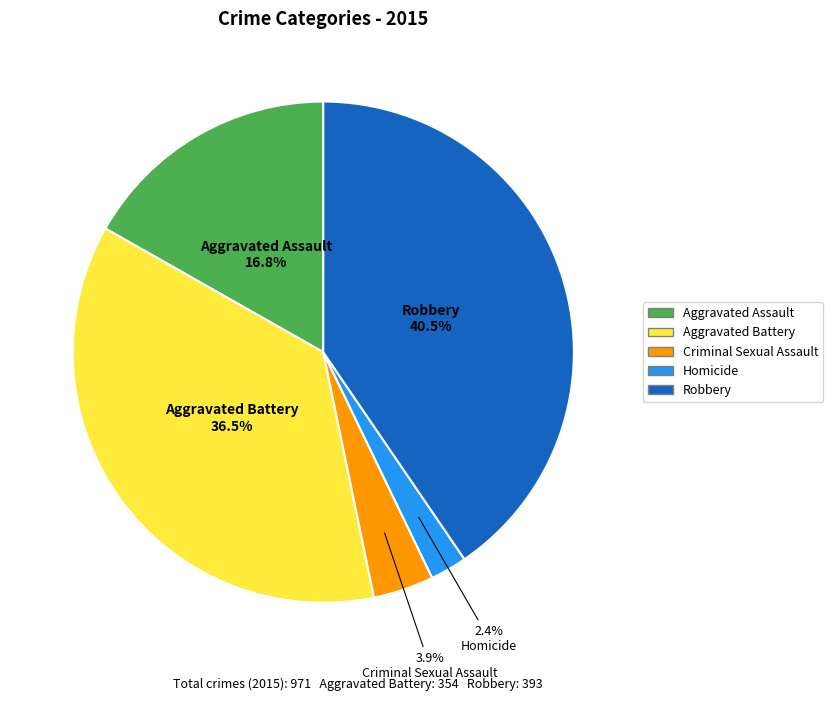

Which category has the biggest portion of the pie?

Robbery